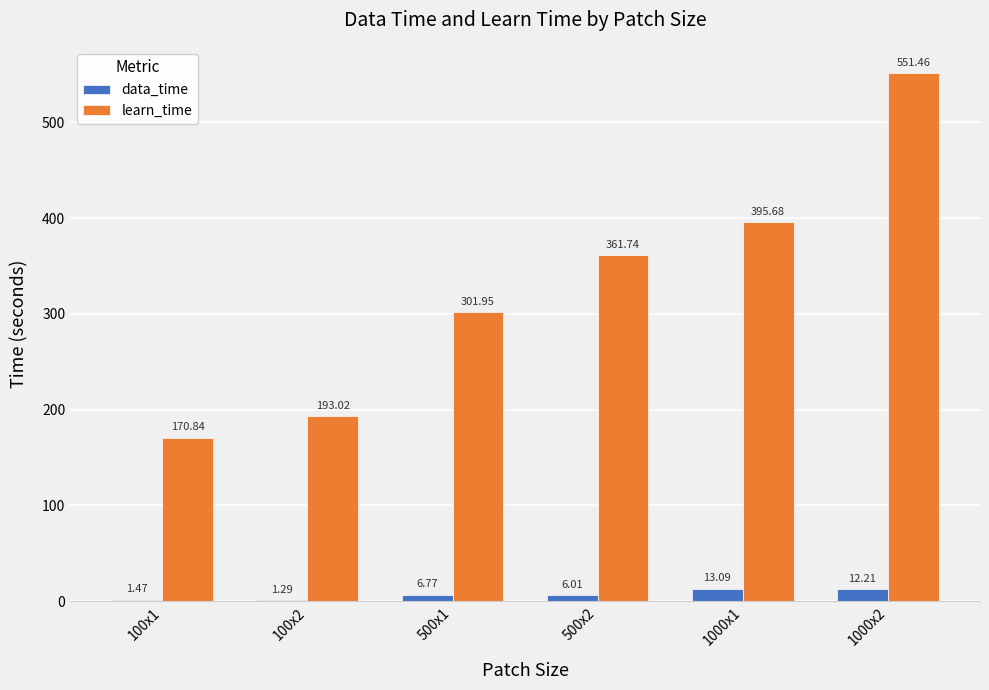

Count the number of data series in this chart.

2